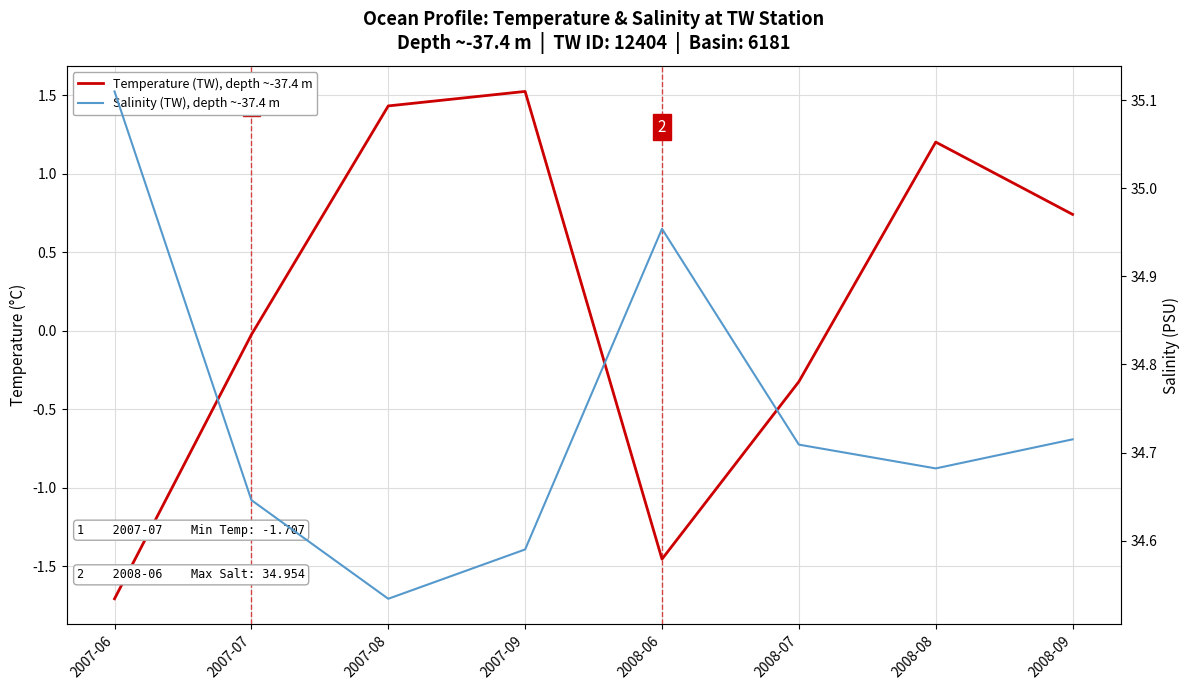

What is the difference between the second highest and second lowest values in the Temperature (TW), depth ~-37.4 m series?

2.9